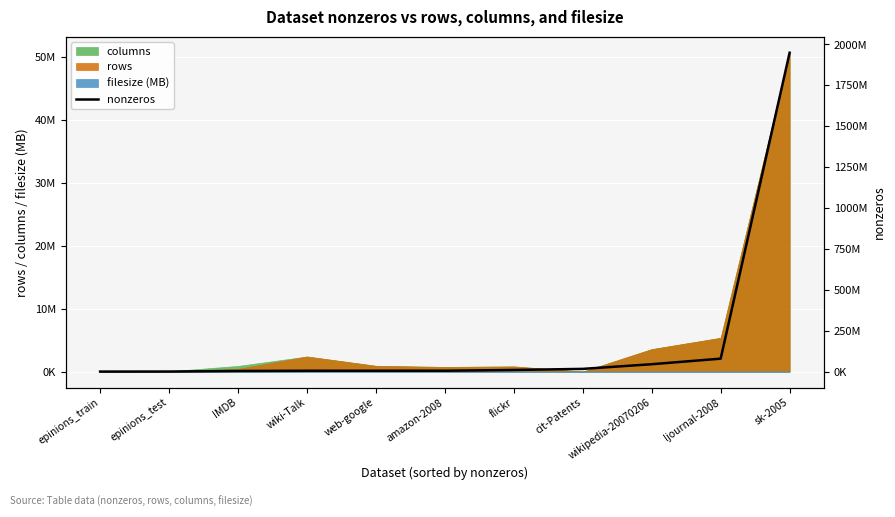

Where does the data first go above 5158388?

flickr